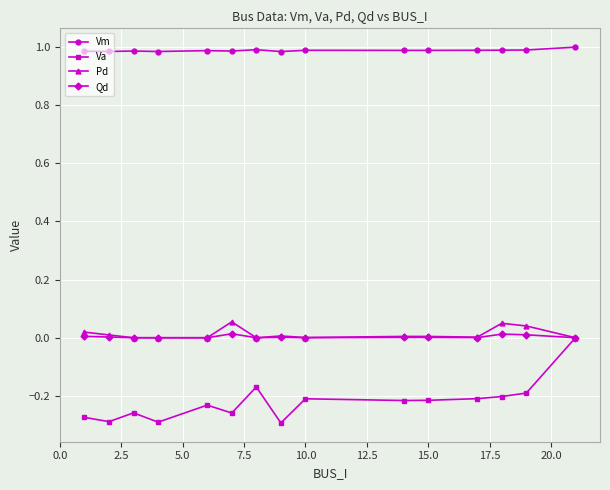

True or false: Pd has more than 2 points higher than both neighbors.

True